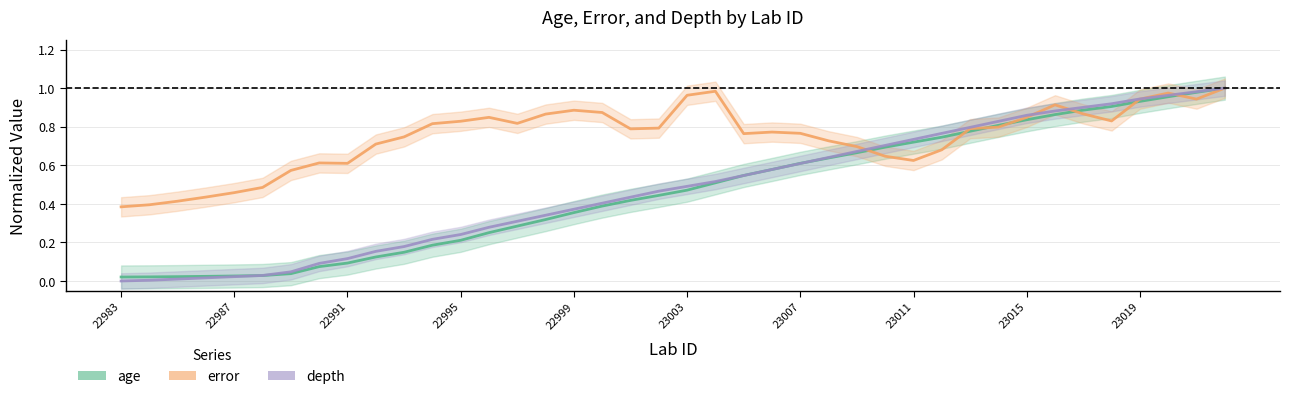

Which series has the largest range (max minus min)?

depth